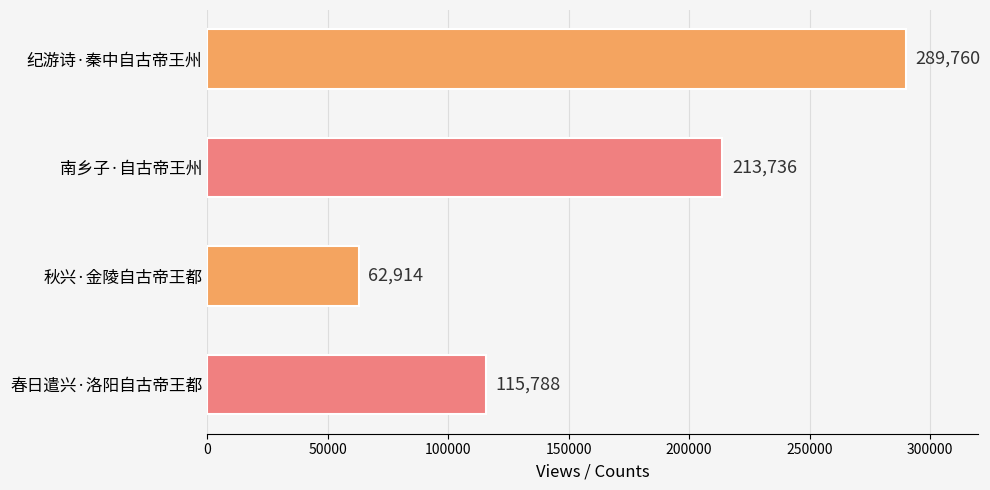

Count the values in the range 115788 to 289760.

3